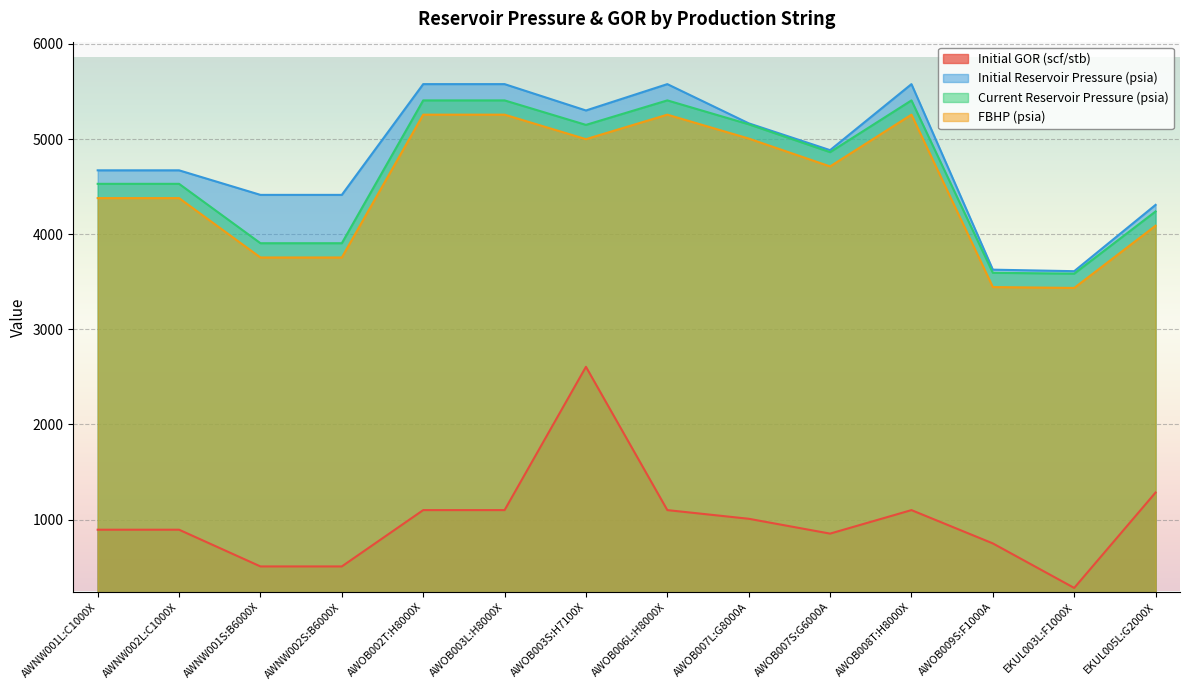

The value of Initial GOR (scf/stb) at AWNW001L:C1000X is 1186.9. True or false?

False